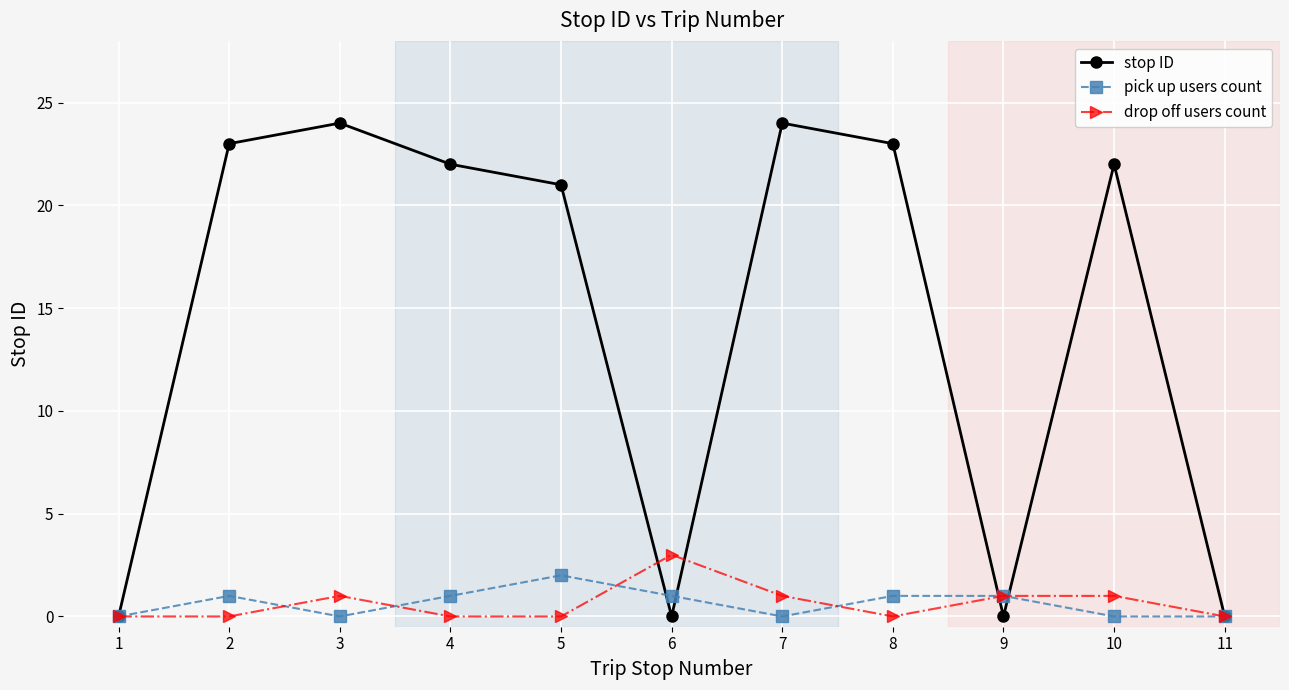

What is the value of the drop off users count point at the 6th from the left?

3